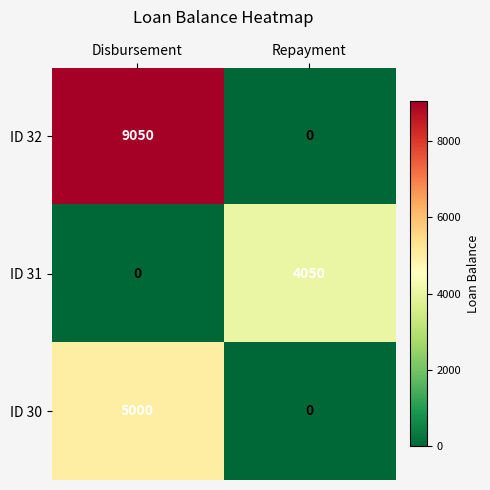

Reading left to right, transcribe all the data shown in this chart.

ID 32: 9050	0
ID 31: 0	4050
ID 30: 5000	0